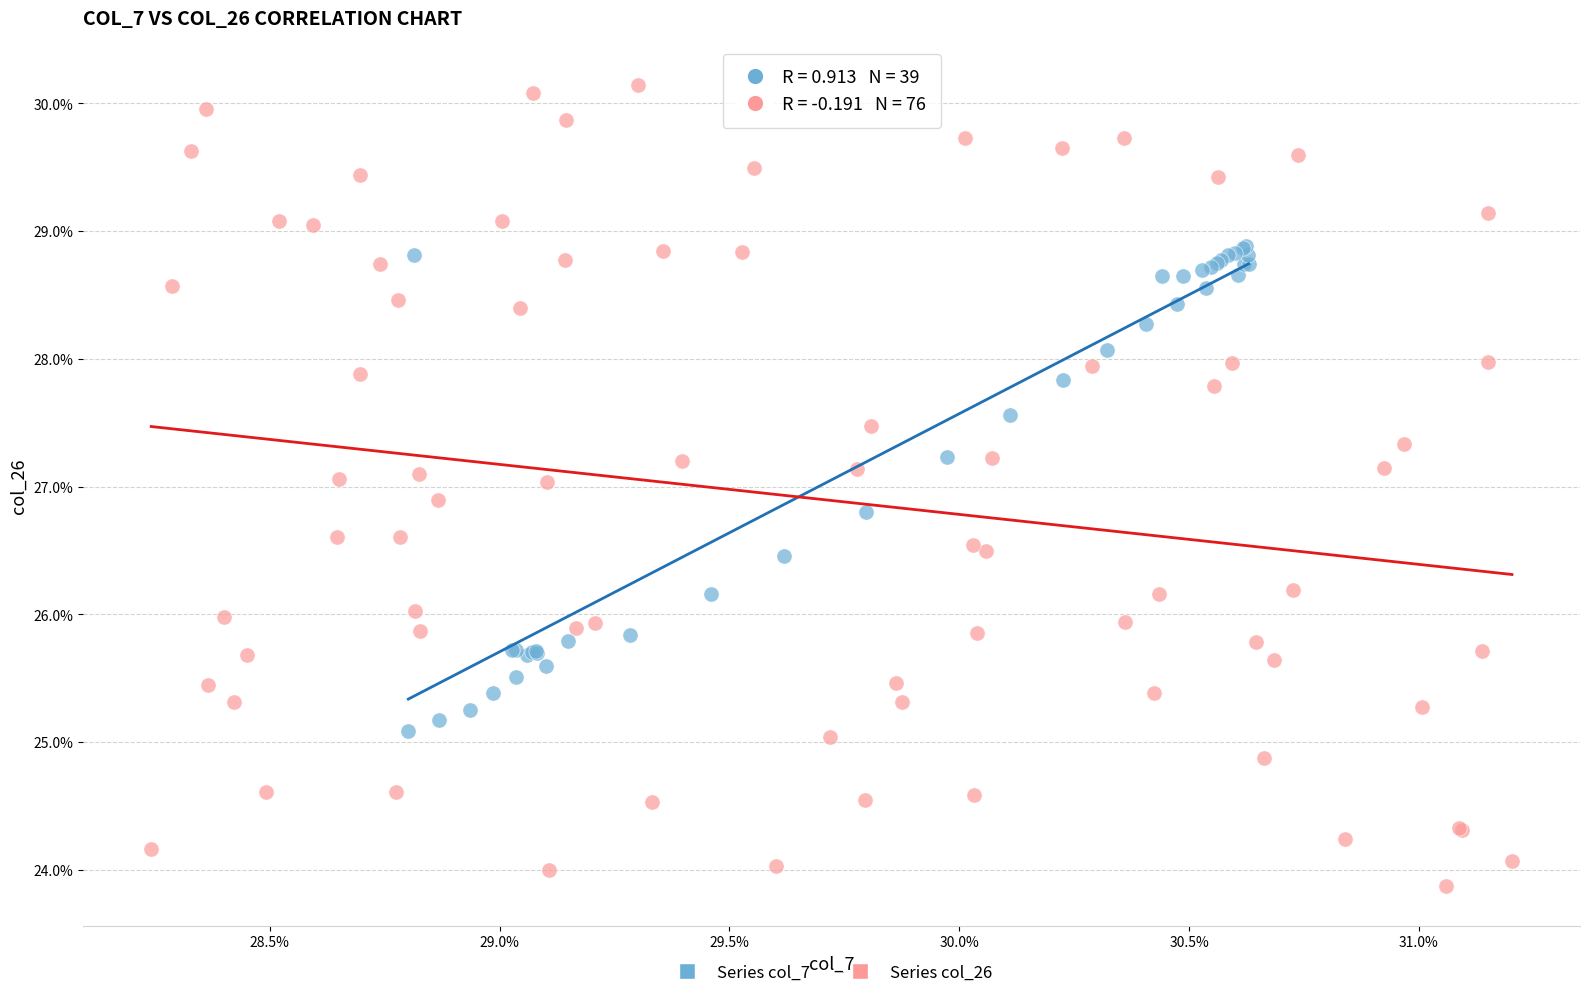

What are all the series names shown in the legend?

Series col_7, Series col_26